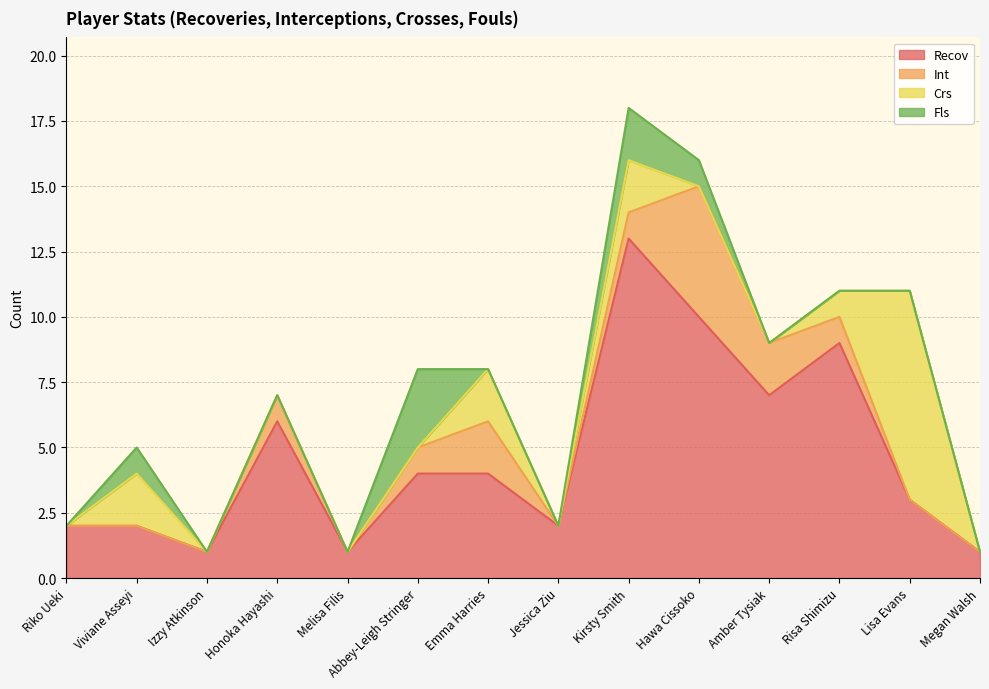

True or false: Fls has a value of 2 at Megan Walsh.

False